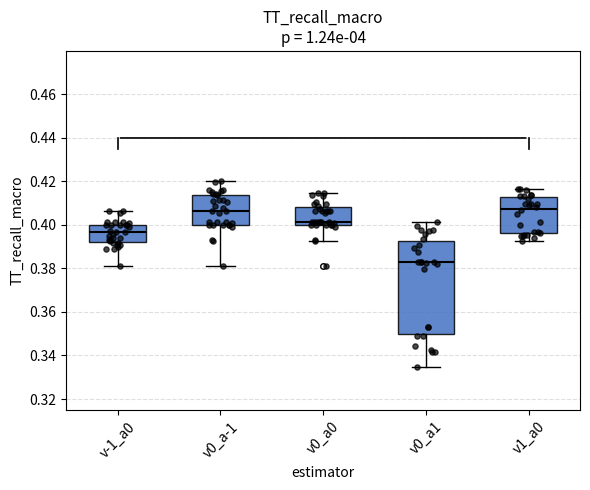

Where is the upper edge of the box for v0_a-1 on the y-axis? The values are not printed on the chart, so give them approximately, as read against the axis.

0.414